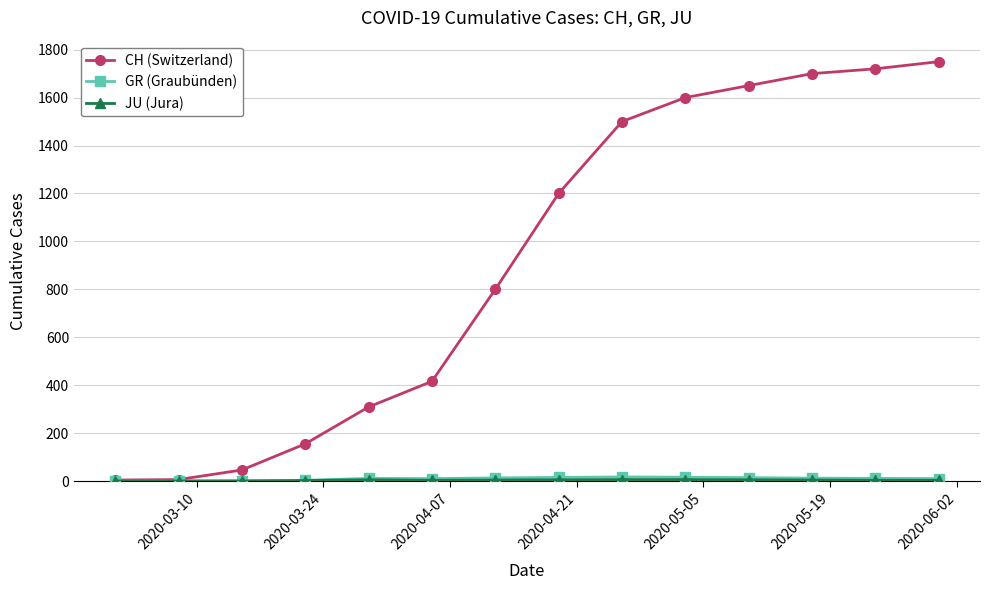

How many lines are shown in the chart?

3